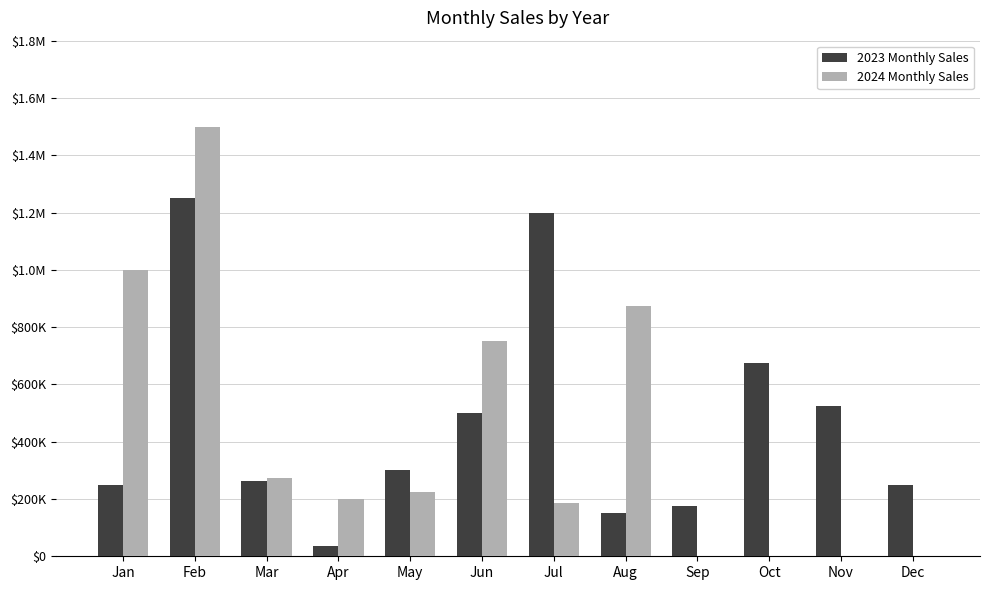

At which label is 2024 Monthly Sales closest to 750000?

Jun